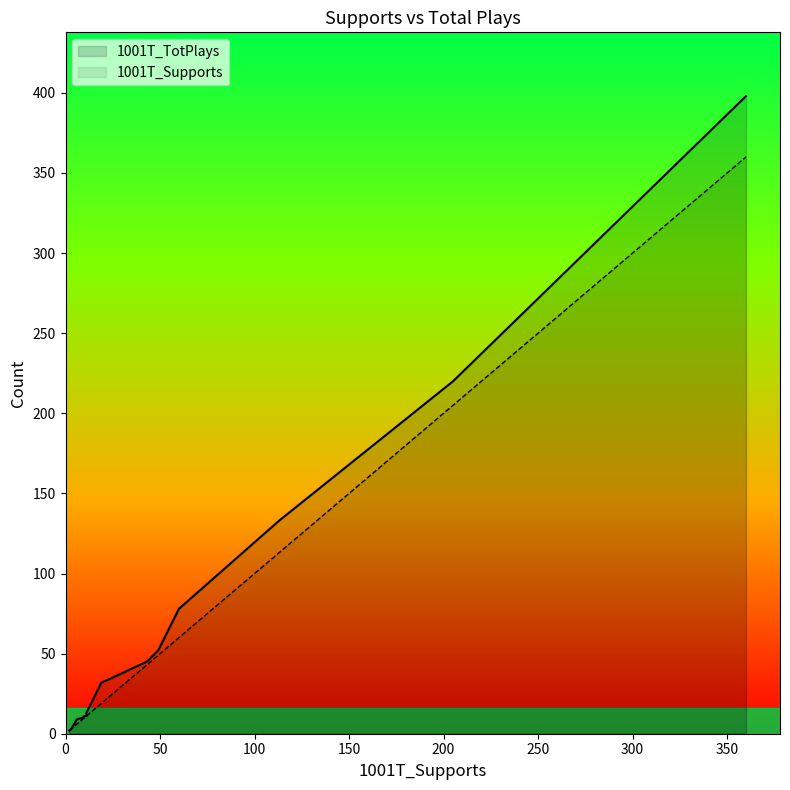

Reading left to right, list all the values displayed in this chart.

1001T_Supports: 360	205	113	60	49	43	23	19	11	11	10	9	6	6	3	2
1001T_TotPlays: 398	220	133	78	52	45	34	32	13	11	11	10	9	9	3	2